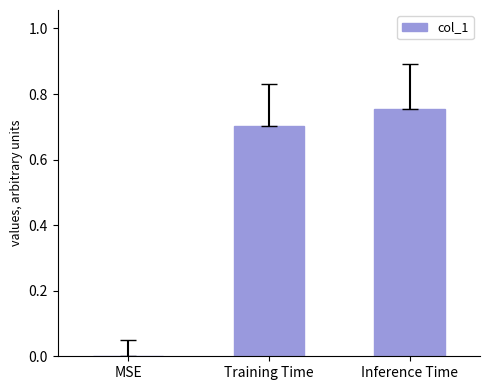

Which has a higher value, MSE or Inference Time?

Inference Time